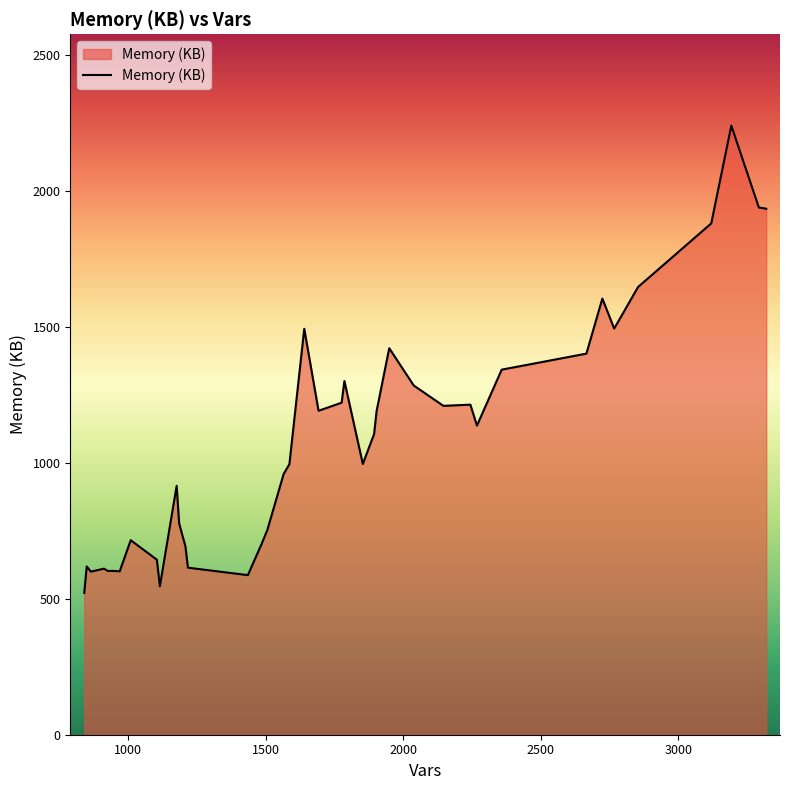

What is the smallest value displayed?

521.2